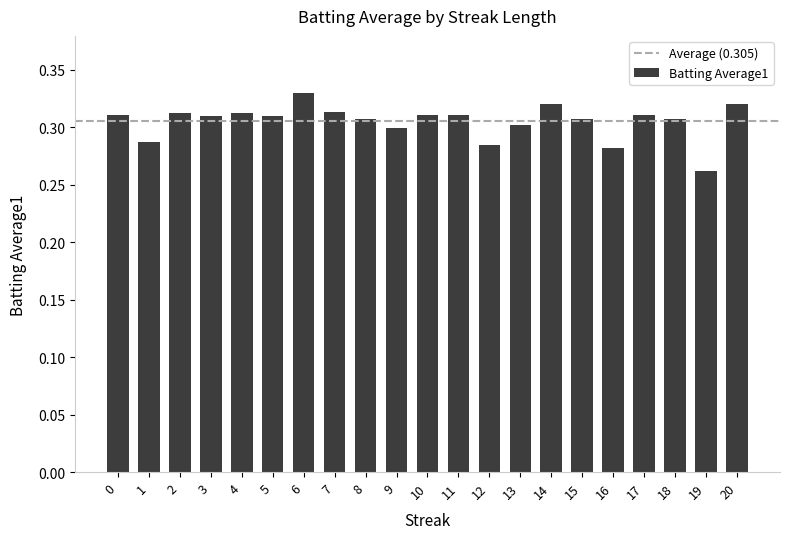

Where is the data nearest to the value 0?

19